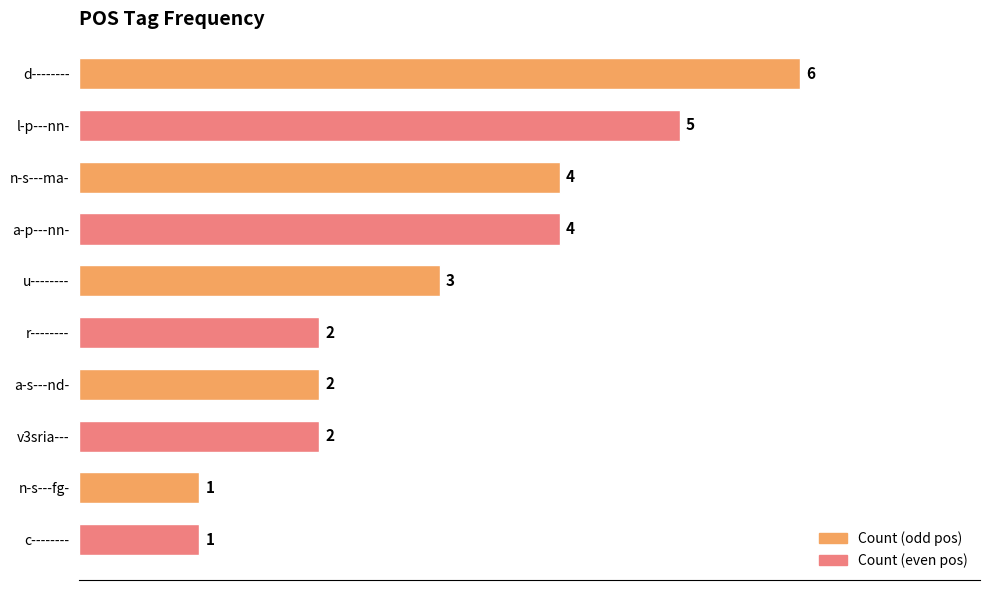

What is the minimum value shown in the chart?

1